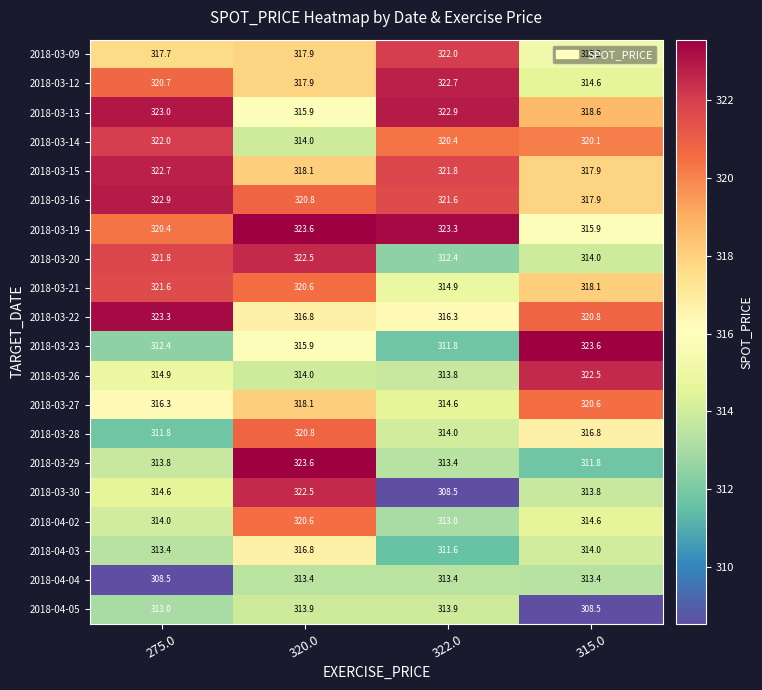

How many distinct data groups are displayed?

20